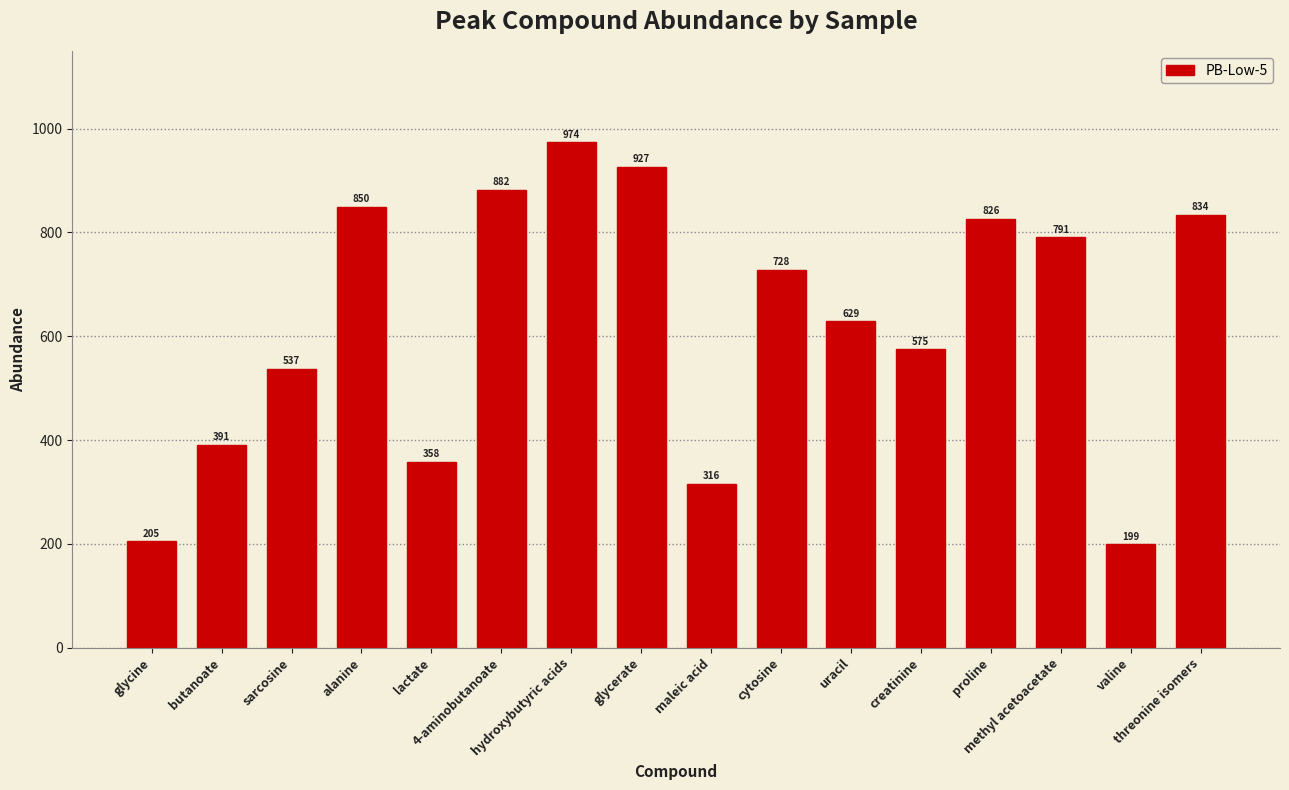

Where is the data nearest to the value 586?

creatinine